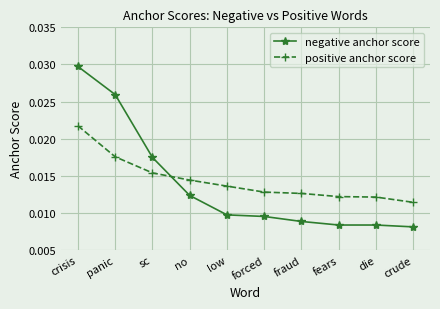

Which series has the widest spread of values?

negative anchor score